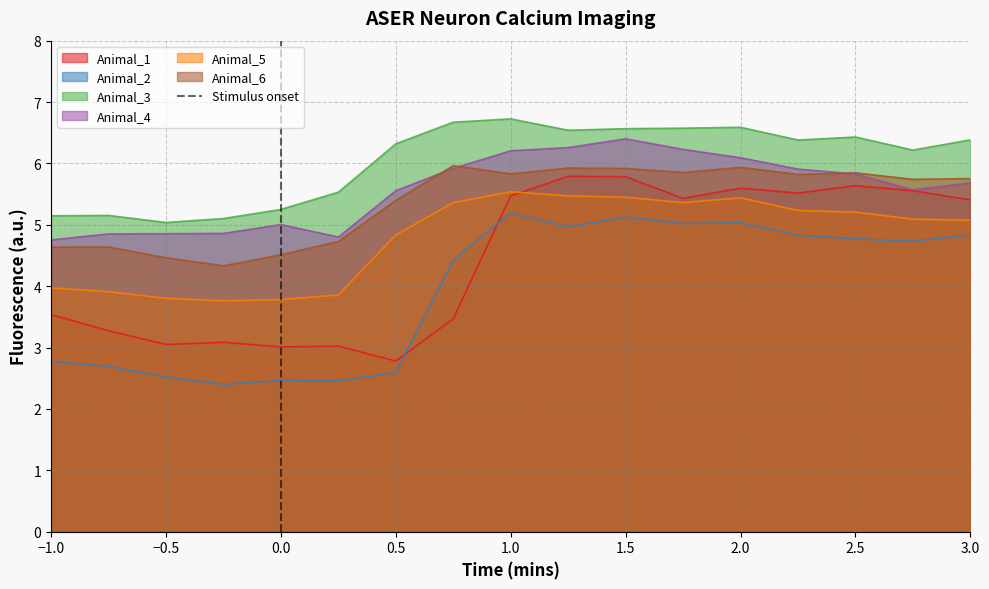

What is the highest value of the Animal_4 series?

6.4